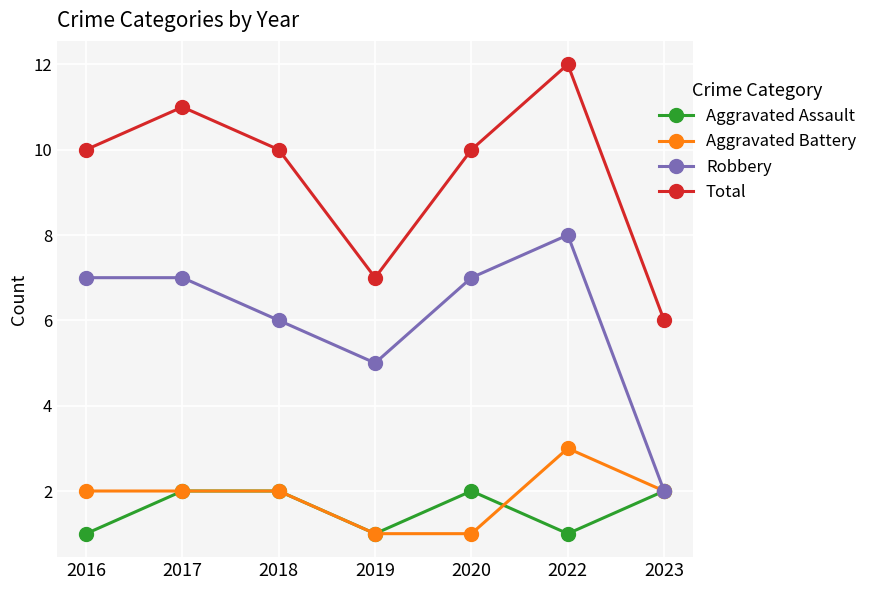

What is the value of the Robbery point at the 6th from the left?

8